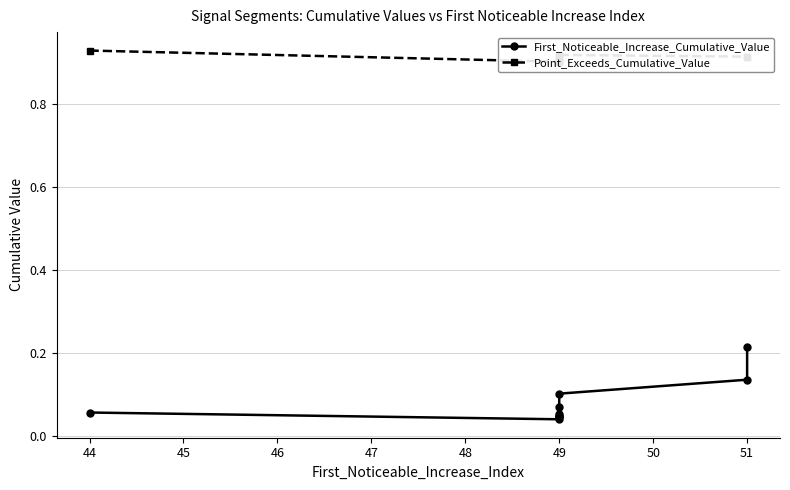

Does the chart have visible grid lines?

Yes